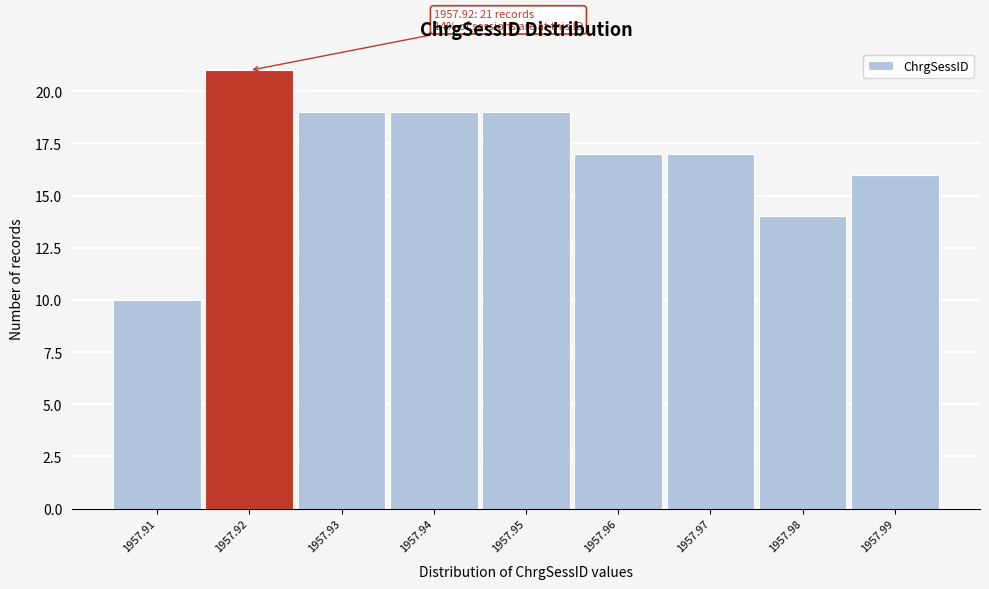

Which range on the x-axis has the tallest bar?

1957.915 to 1957.925